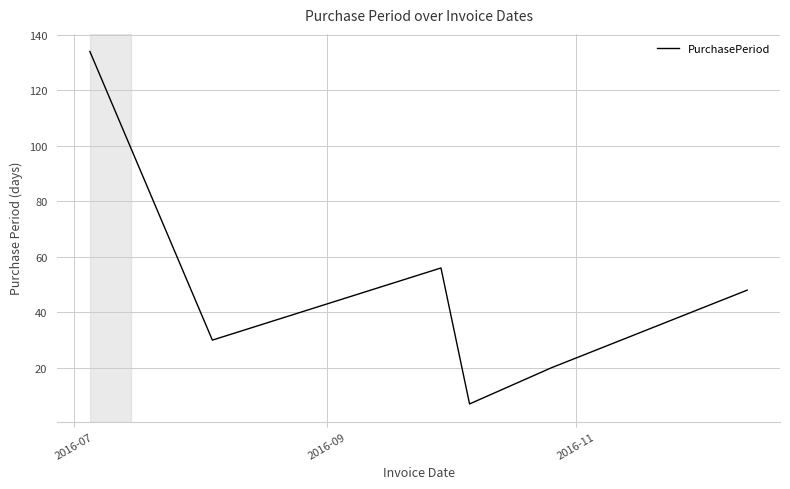

What is the average value?

49